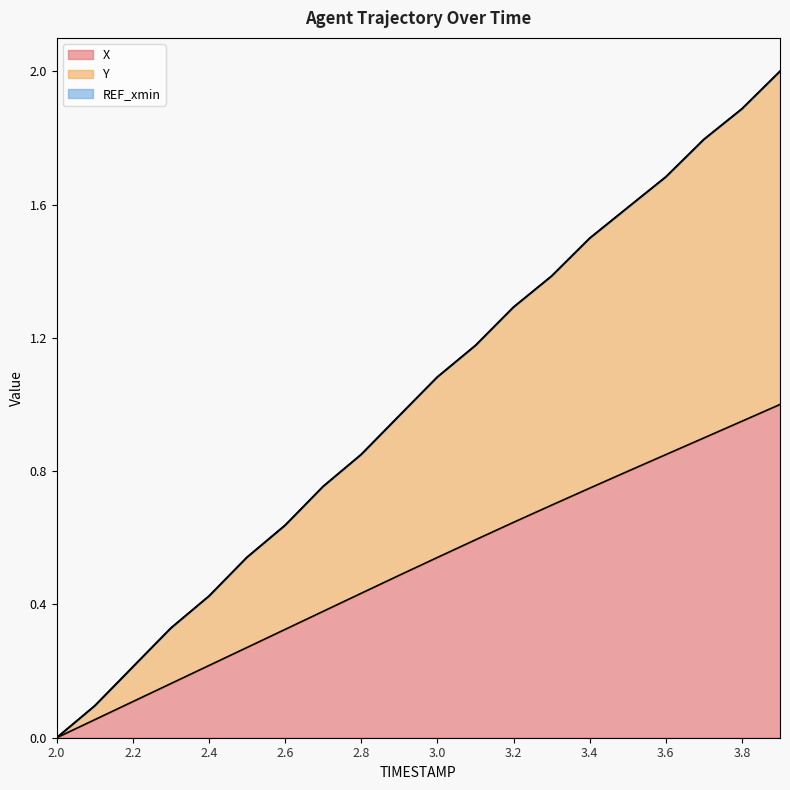

Between 2.0 and 2.6, which series saw the biggest shift?

Y